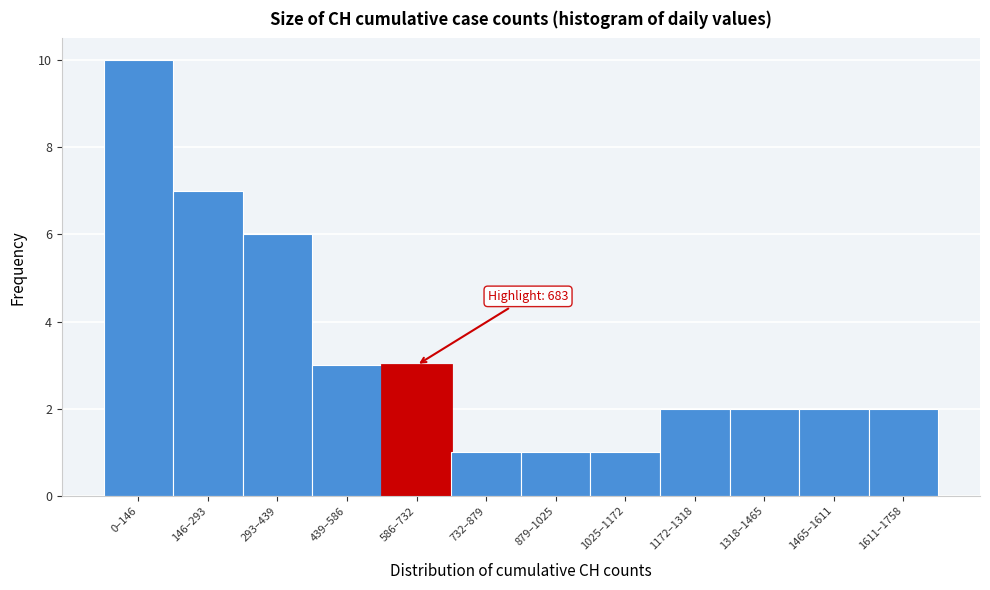

Reading right to left, extract all data points from this chart.

1611–1758=2	1465–1611=2	1318–1465=2	1172–1318=2	1025–1172=1	879–1025=1	732–879=1	586–732=3	439–586=3	293–439=6	146–293=7	0–146=10